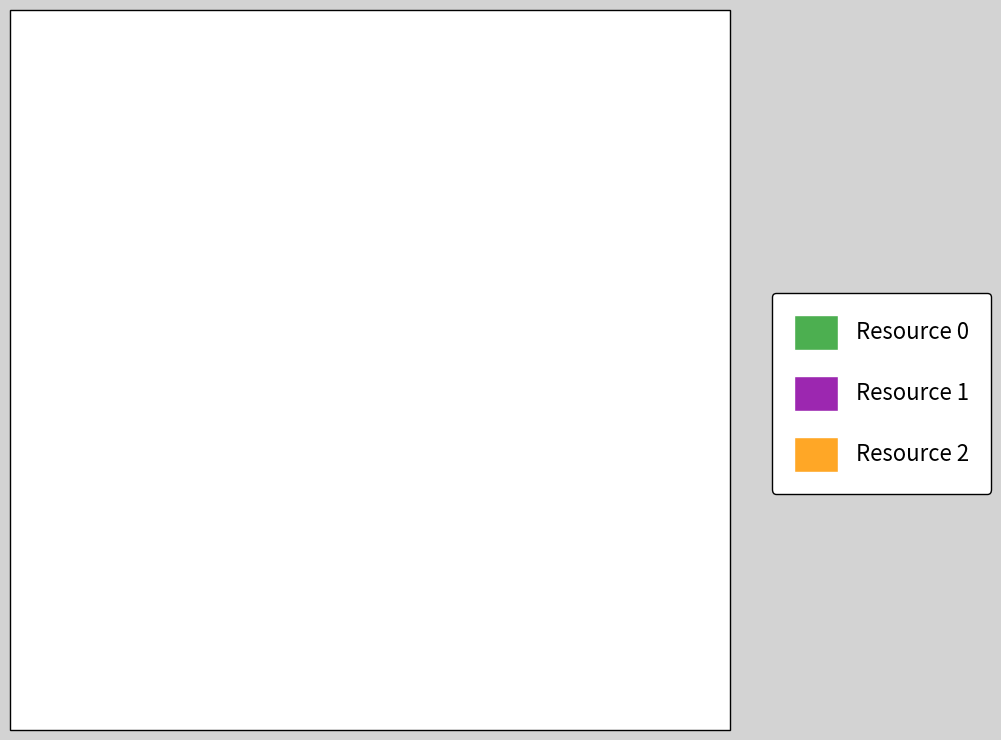

Is there a majority slice in this chart?

No